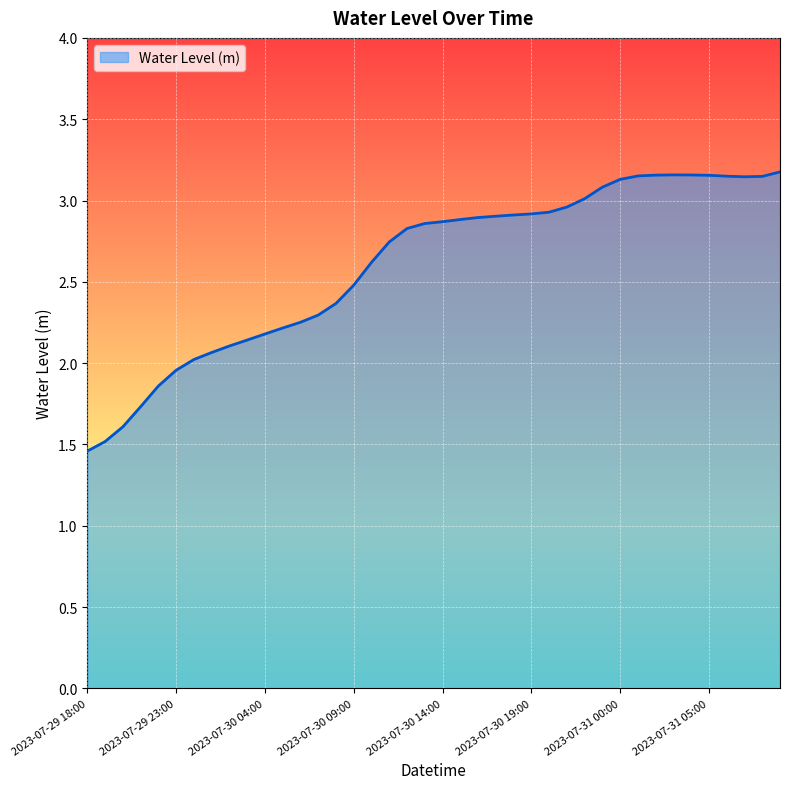

What is the difference between the maximum and minimum values?

1.7